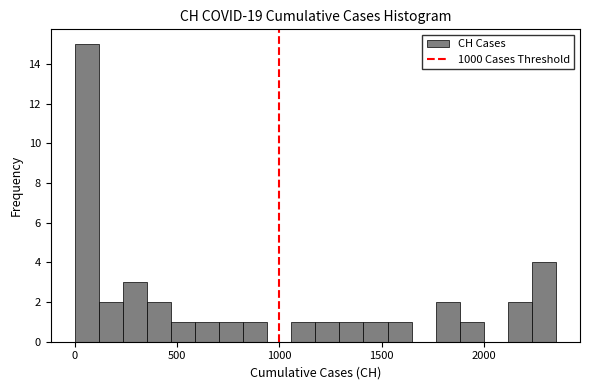

Around what value on the x-axis is the tallest bar? Give the approximate position of its centre, as read against the axis.

50